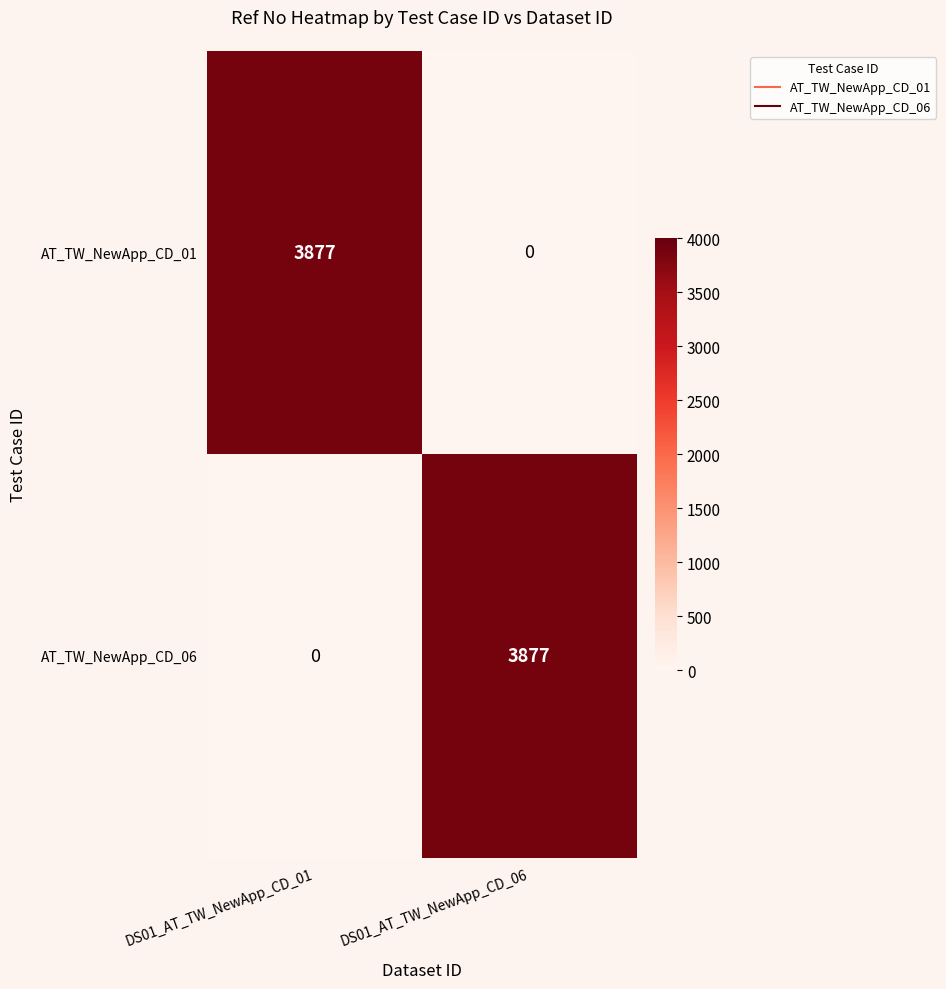

What is the difference between the AT_TW_NewApp_CD_06 values at DS01_AT_TW_NewApp_CD_01 and DS01_AT_TW_NewApp_CD_06?

3877